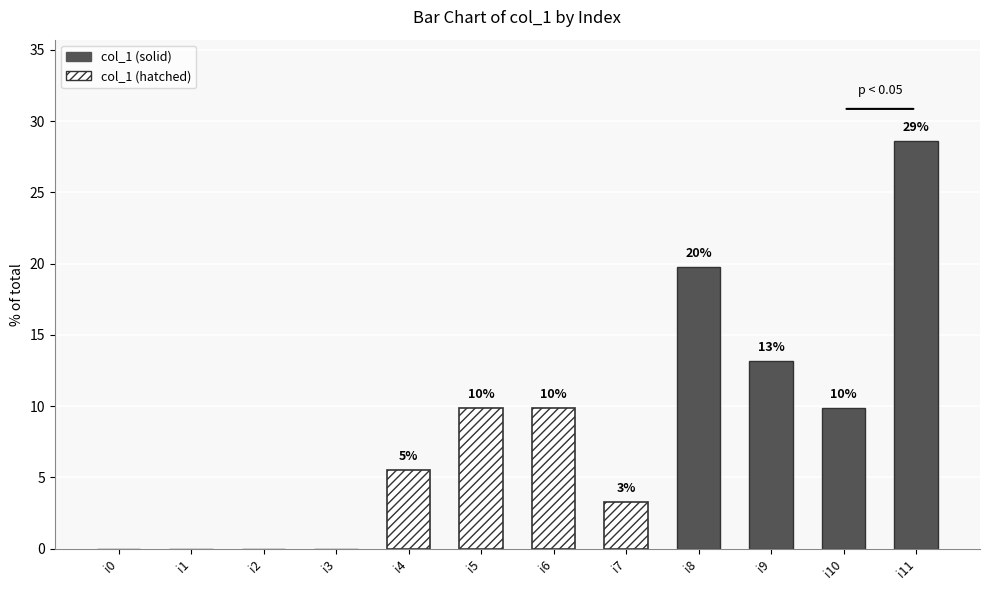

How many values are above zero?

8